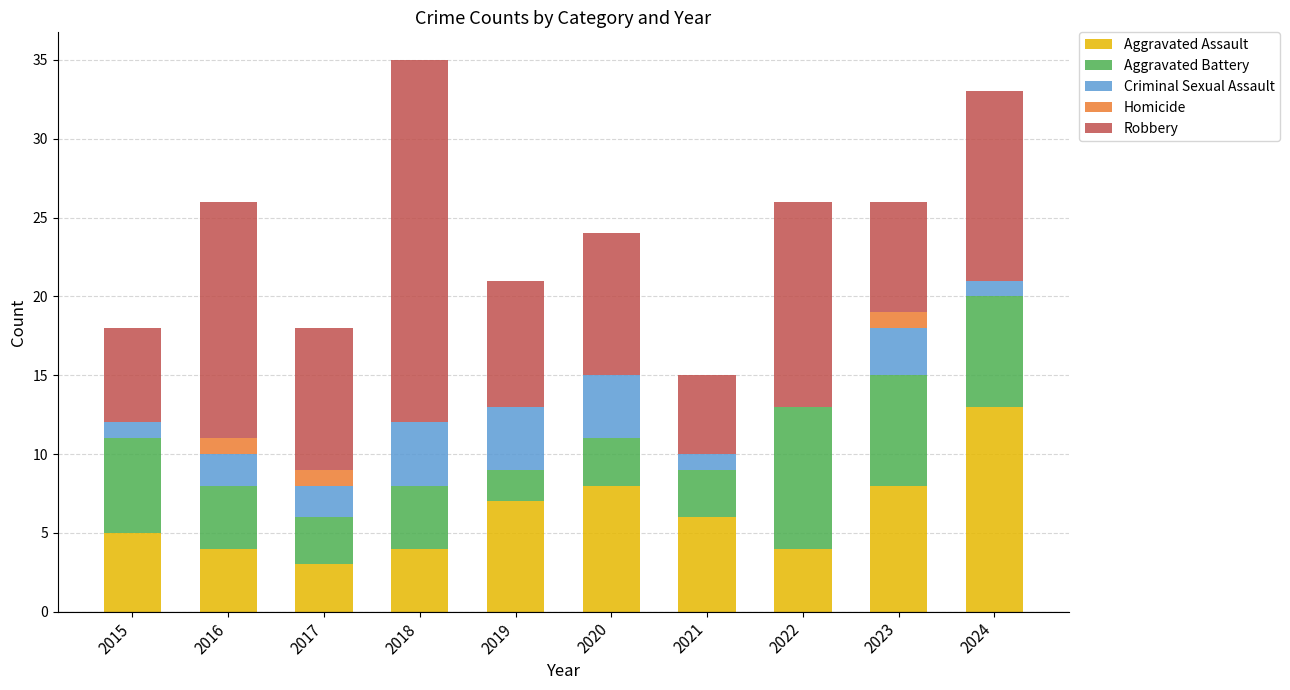

Is it true that Aggravated Assault equals 4 at 2022?

True